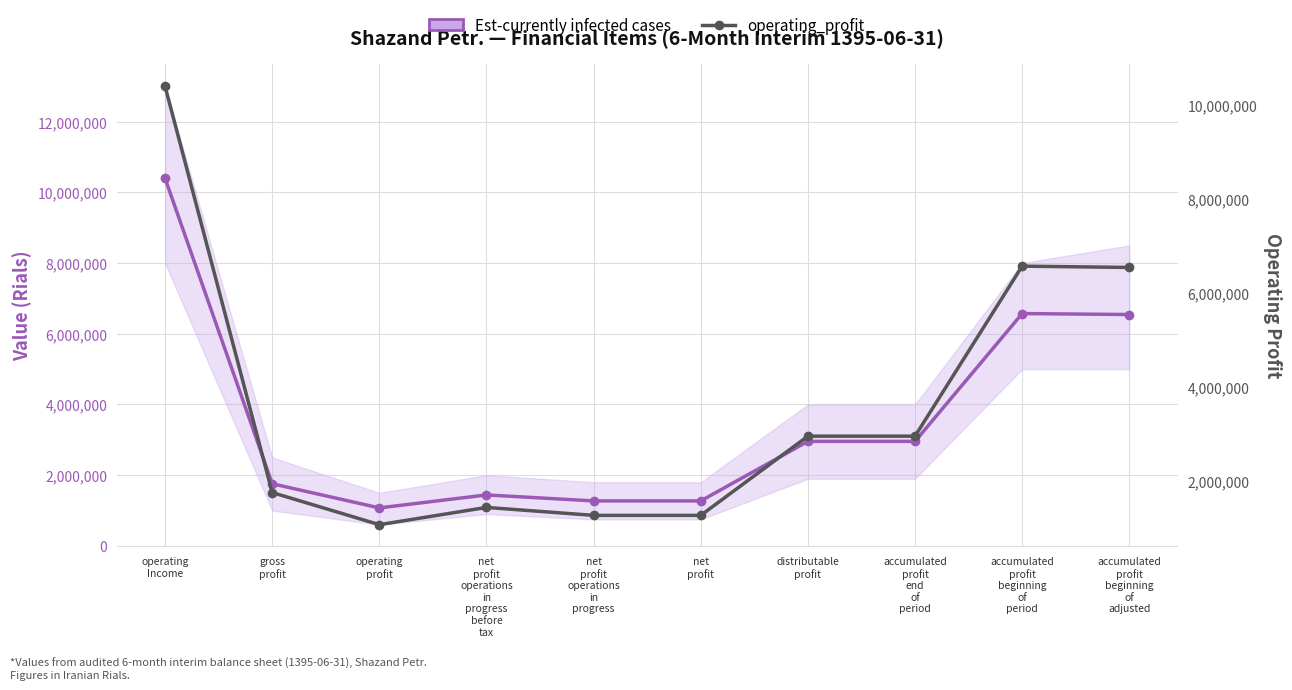

How many lines are shown in the chart?

2